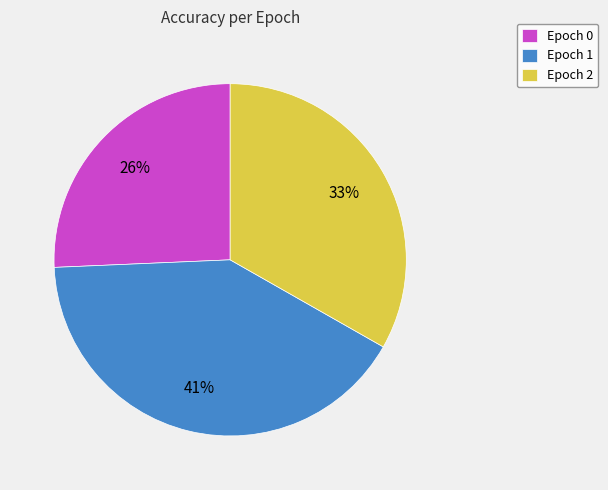

Do Epoch 2 and Epoch 0 together represent more than half of the pie?

Yes